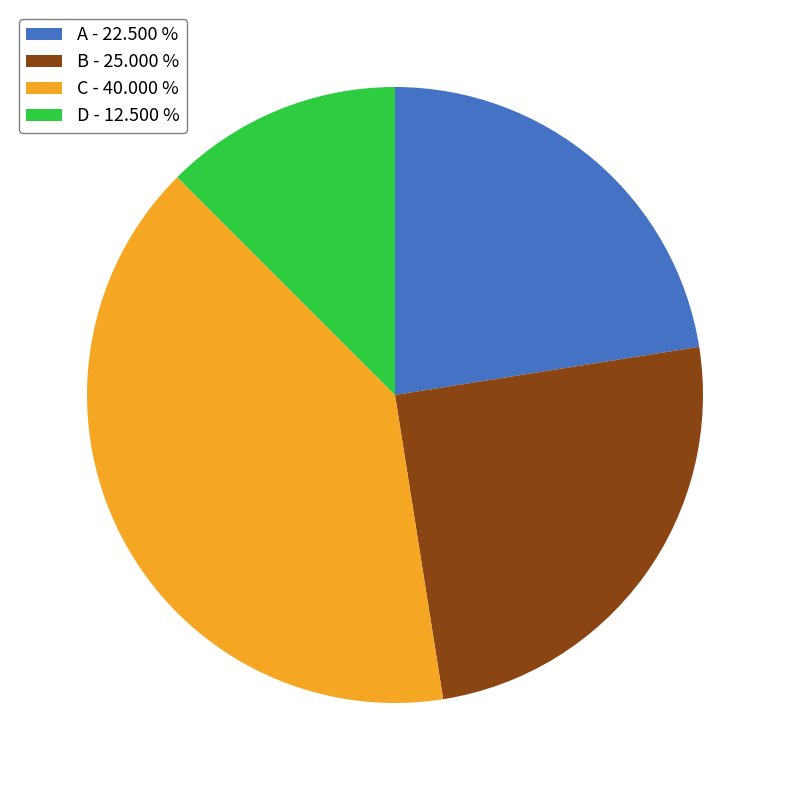

How many segments does this pie chart have?

4